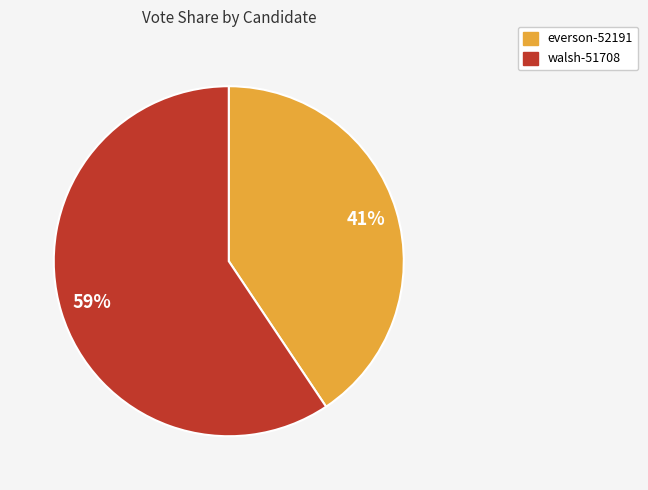

What is the ratio of the value at everson-52191 to the value at walsh-51708?

0.7